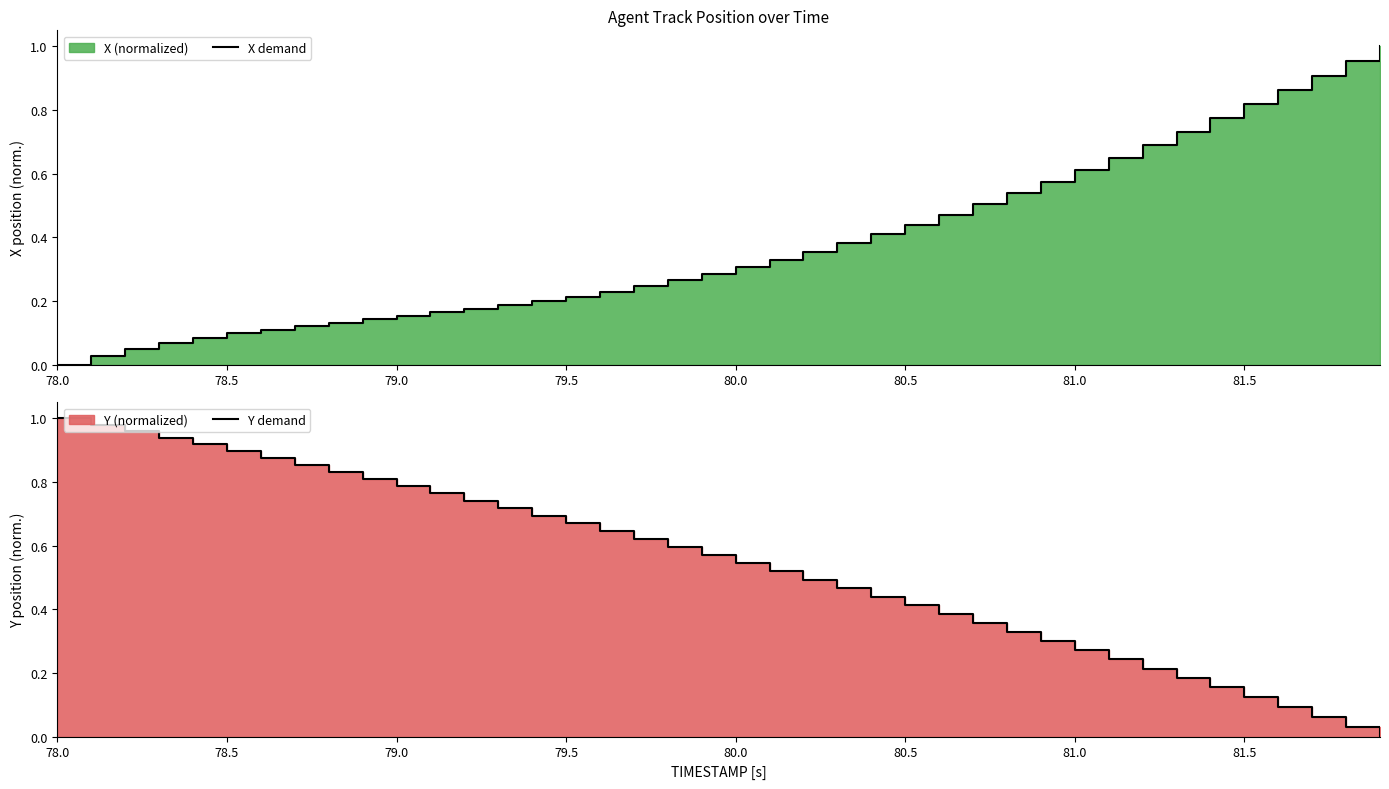

Is the value of X demand at 12 greater than the value of Y demand at 31?

No